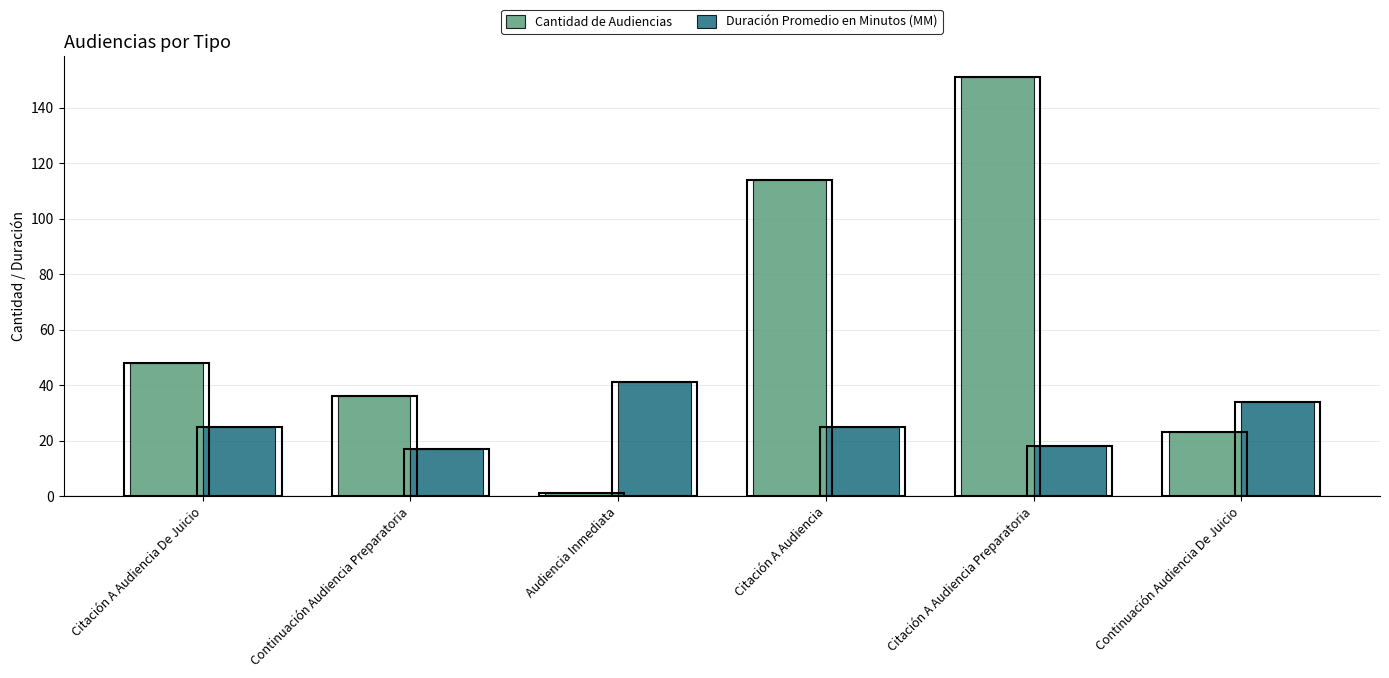

Which has a higher value, Citación A Audiencia or Citación A Audiencia De Juicio?

Citación A Audiencia